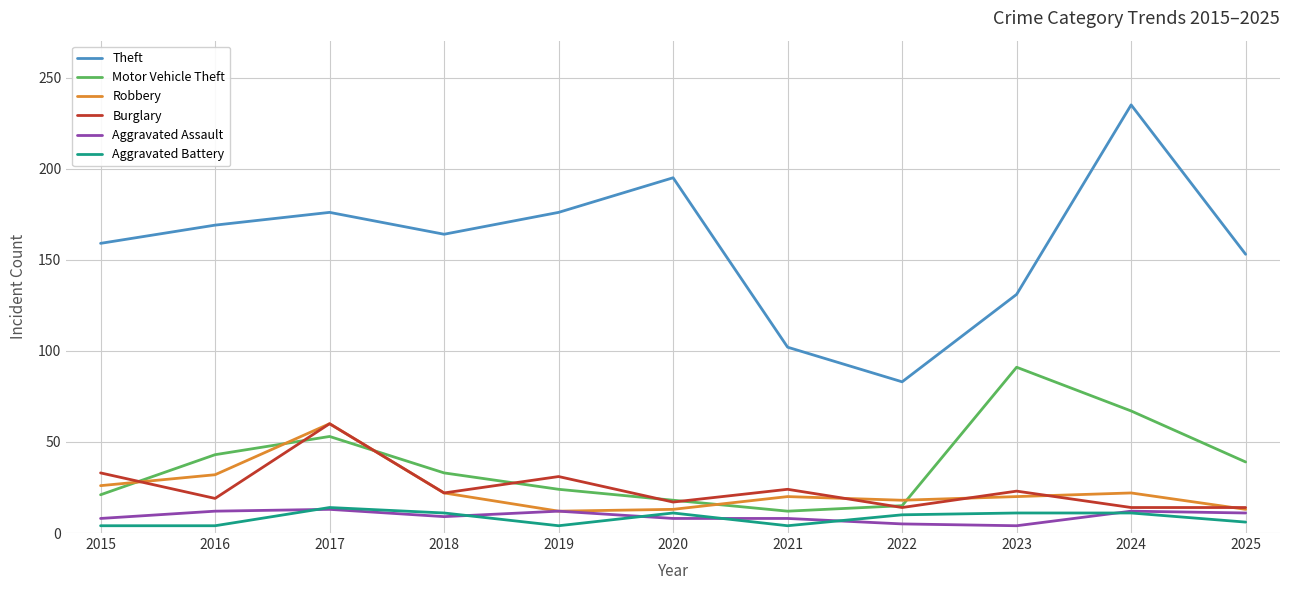

Where does the Motor Vehicle Theft series first go above 33?

2016